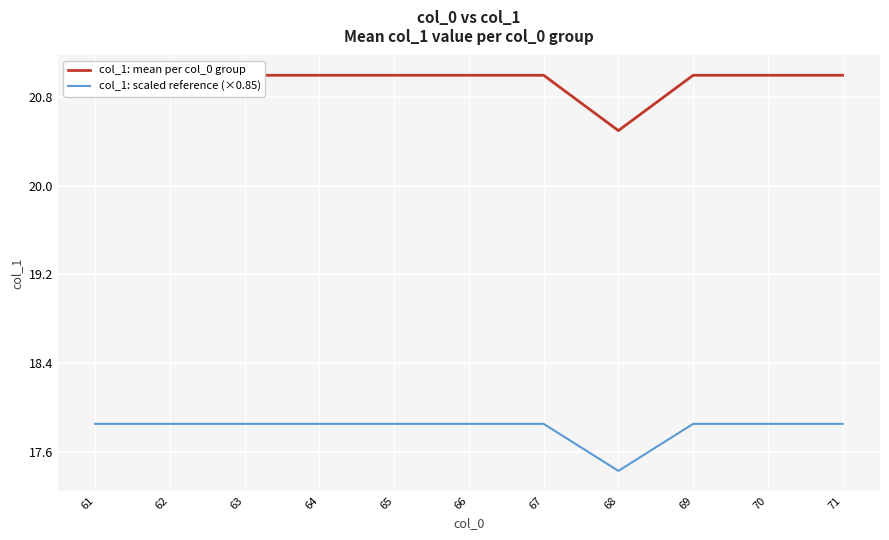

At 61, list the series in order from largest to smallest.

col_1: mean per col_0 group, col_1: scaled reference (×0.85)